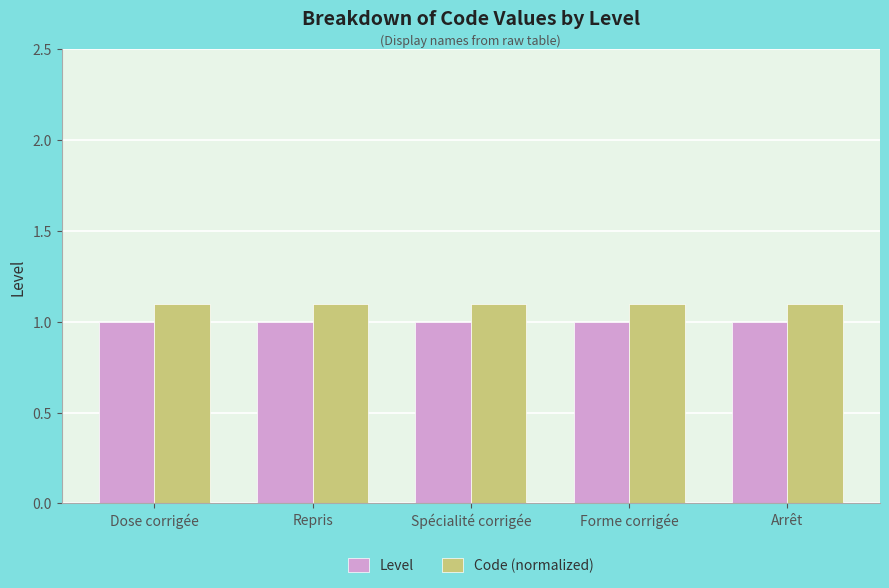

Reading right to left, transcribe all the data shown in this chart.

Level: 1.0	1.0	1.0	1.0	1.0
Code (normalized): 1.1	1.1	1.1	1.1	1.1